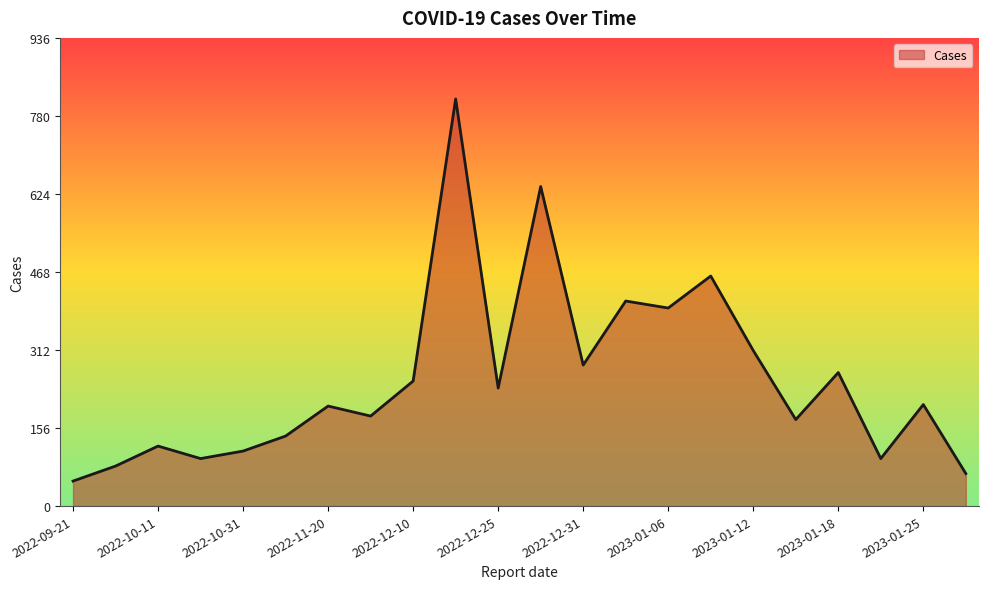

How many categories are shown in the chart?

22